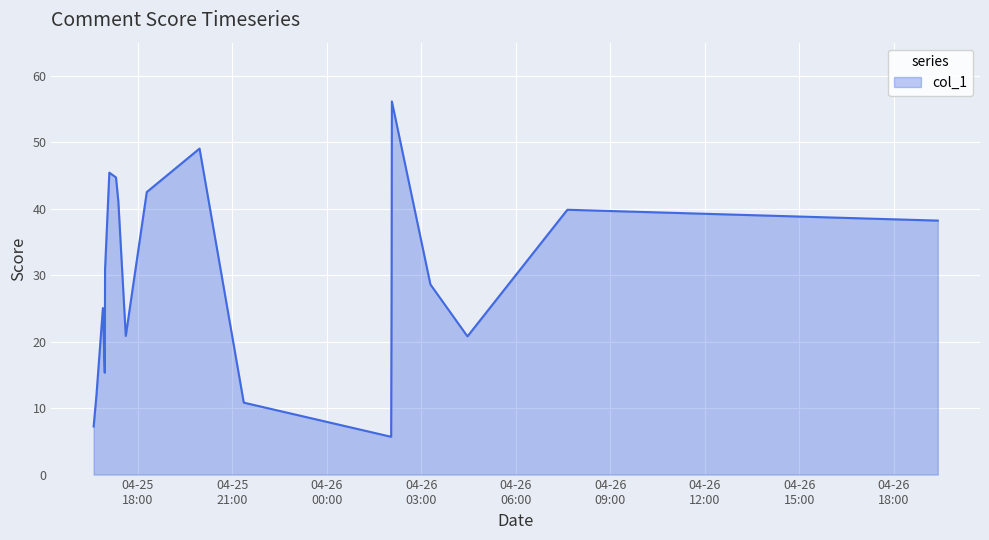

What is the maximum value shown in the chart?

56.2